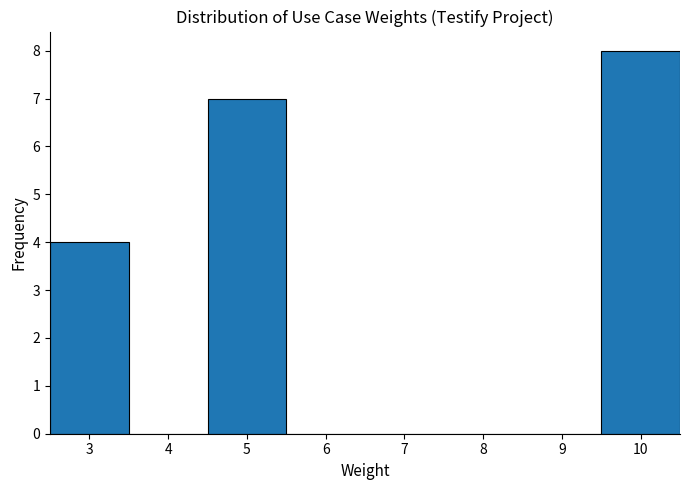

What is the height of the bar covering 9.5 to 10.5 on the x-axis? The values are not printed on the chart, so give them approximately, as read against the axis.

8